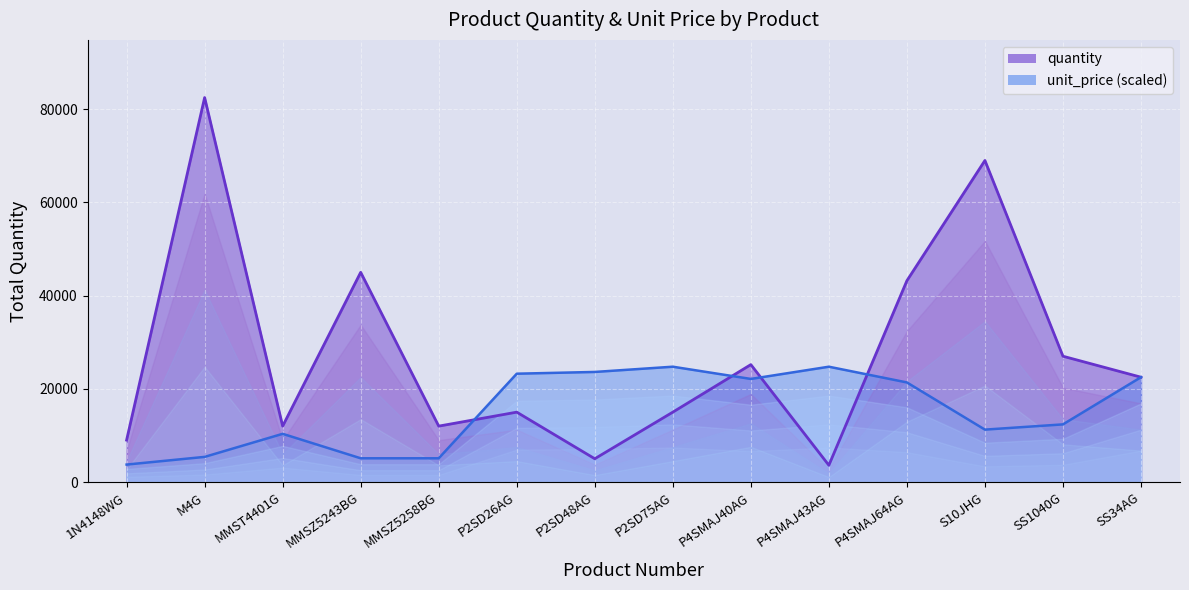

At which label does quantity first exceed 22500?

M4G